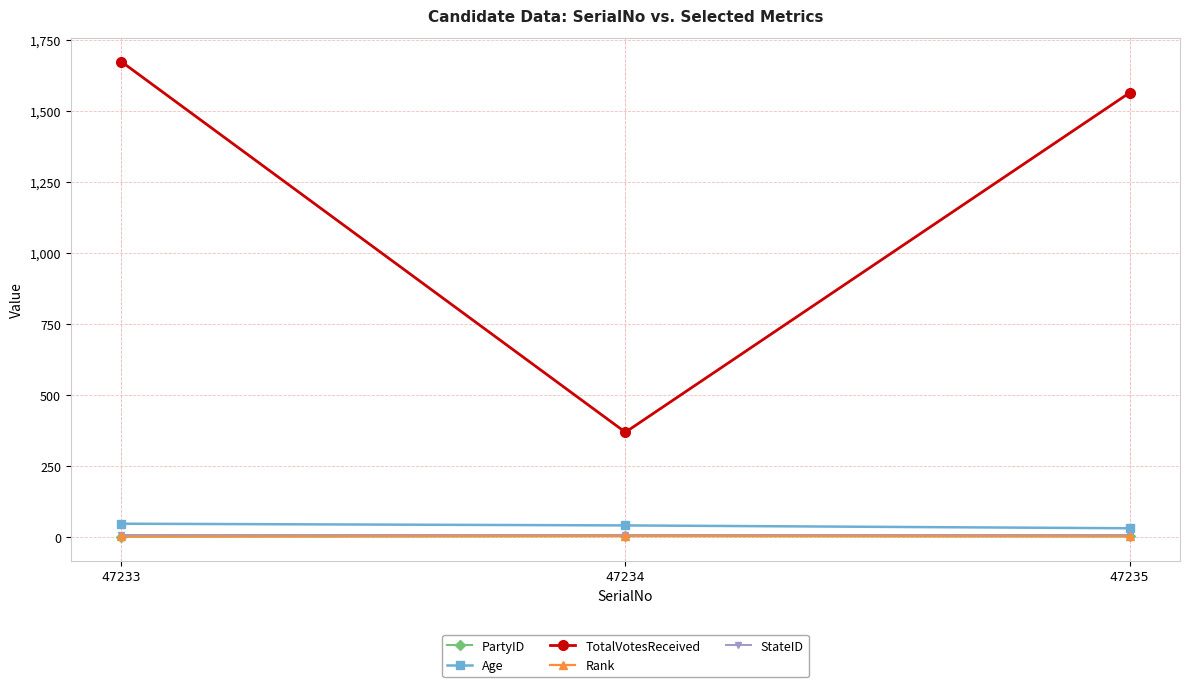

What is the maximum value shown in the chart?

1673